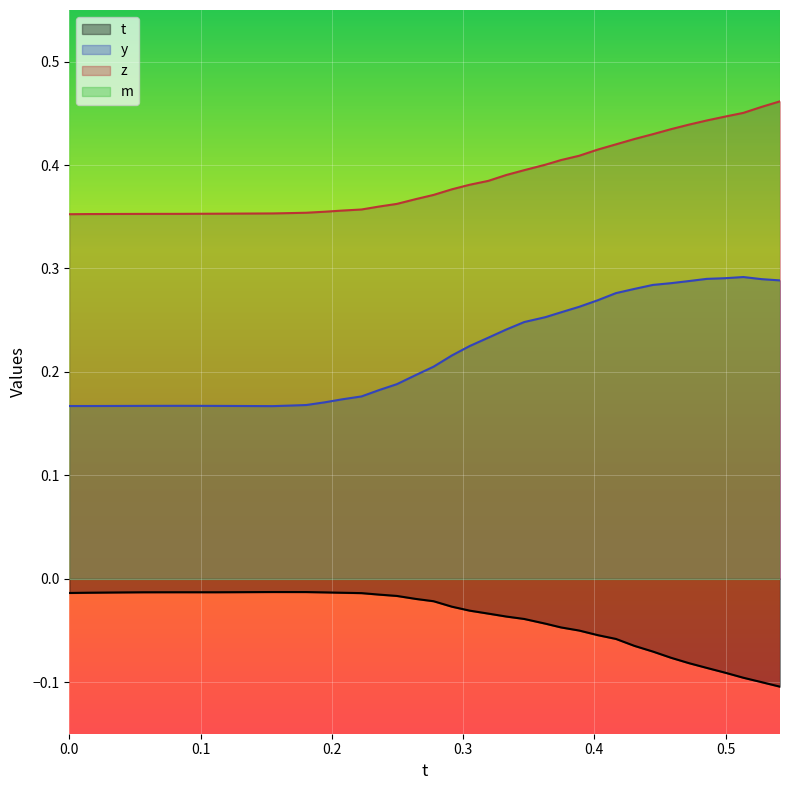

Rank the series at 0.4306335 from highest to lowest value.

z, y, t